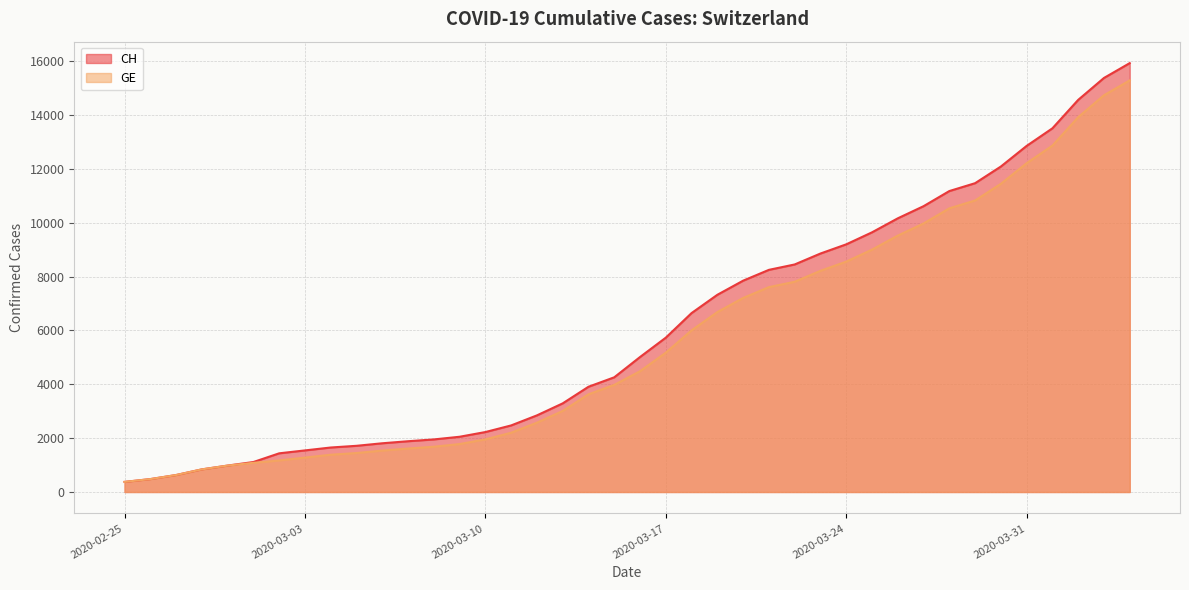

What is the sum of the CH values at 2020-03-08 and 2020-02-26?

2431